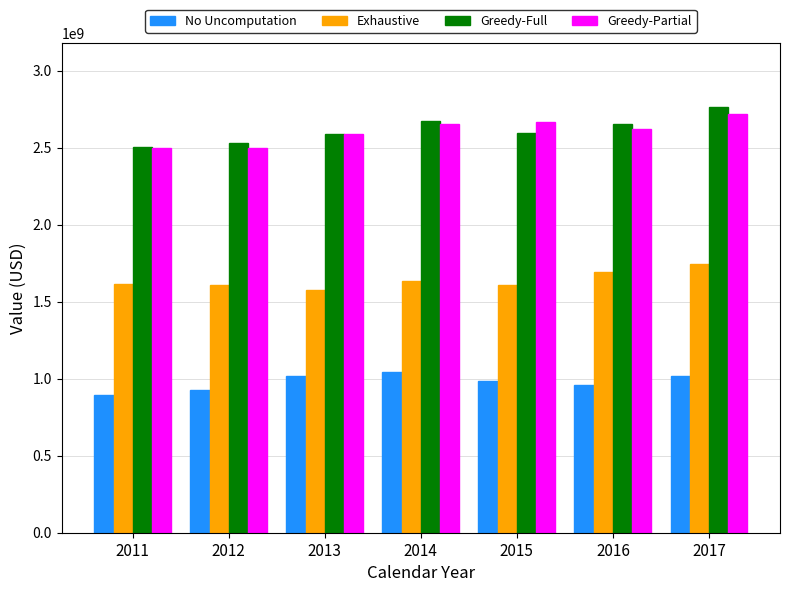

Rank the series by their maximum value, from lowest to highest.

No Uncomputation, Exhaustive, Greedy-Partial, Greedy-Full